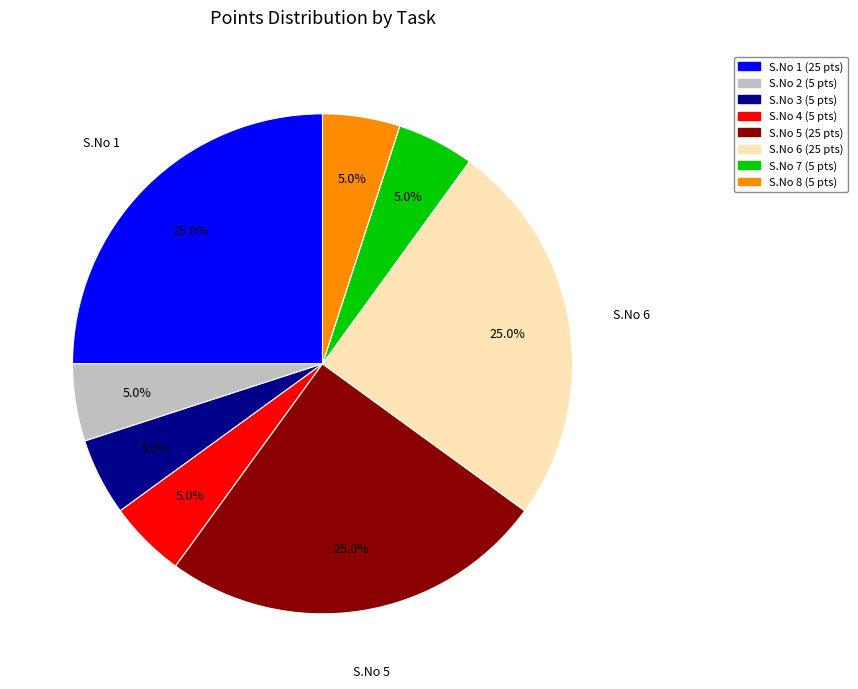

Does any single category account for the majority?

No